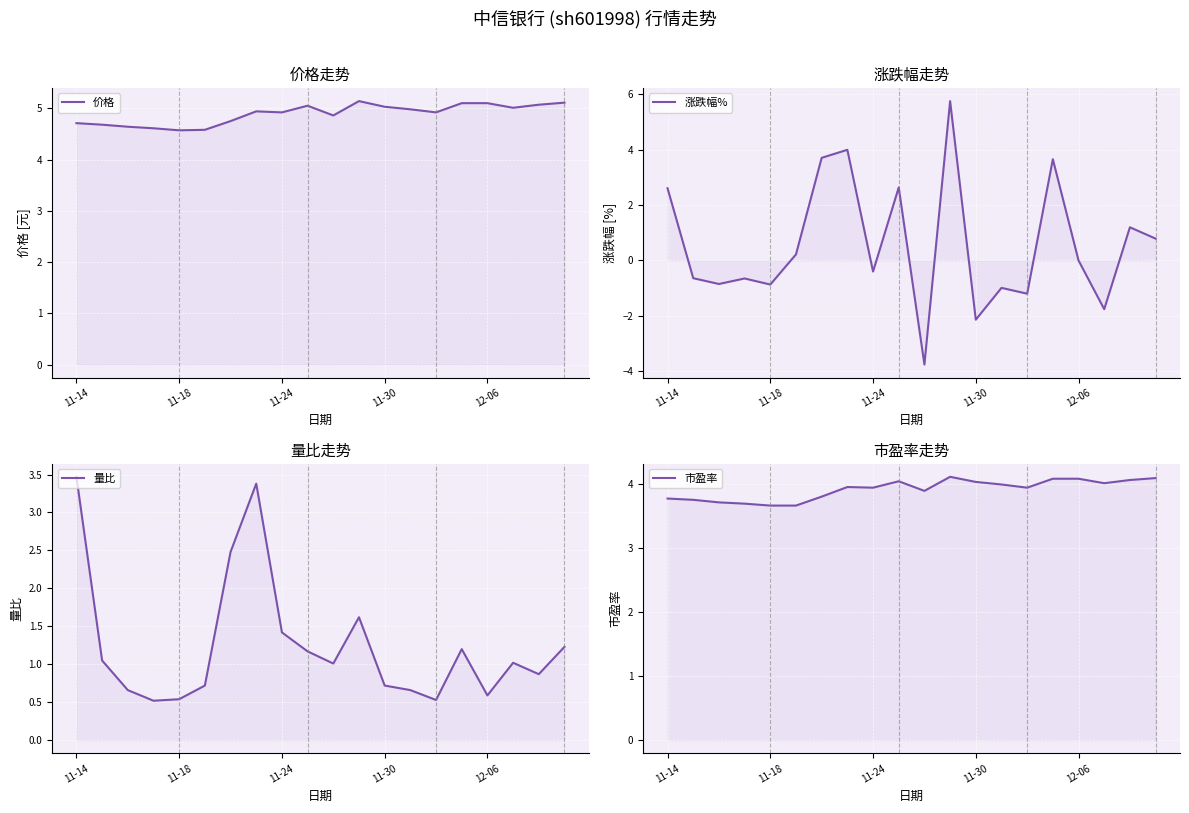

True or false: 价格 and 市盈率 cross at least once.

False